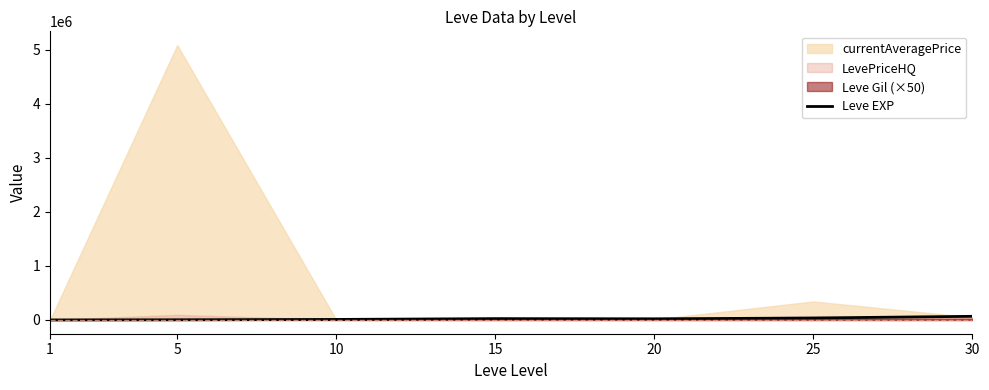

At which label does the data first exceed 21600?

15